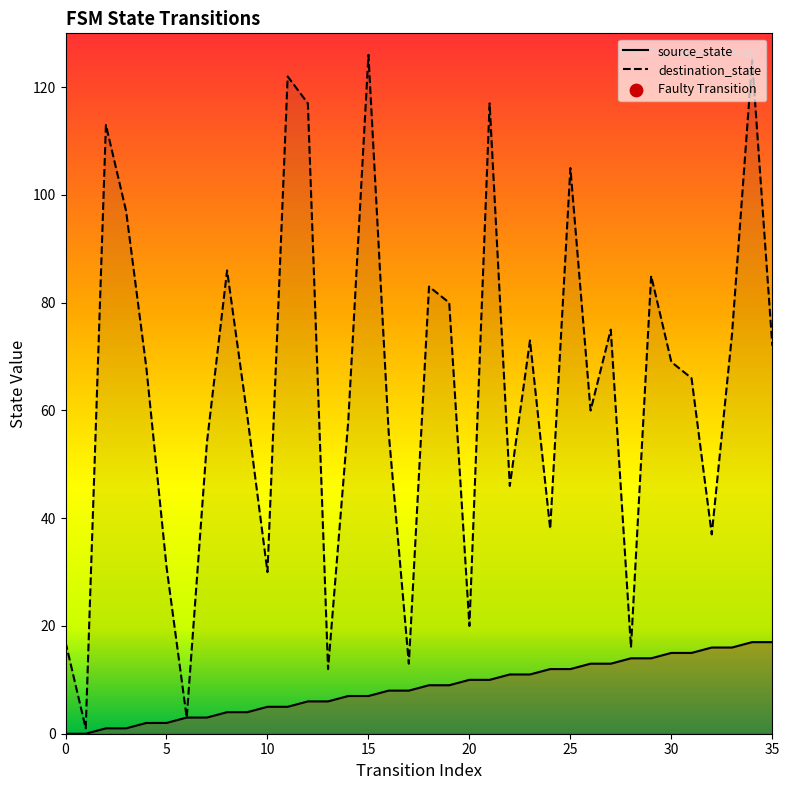

At how many categories does at least one series exceed 9?

34